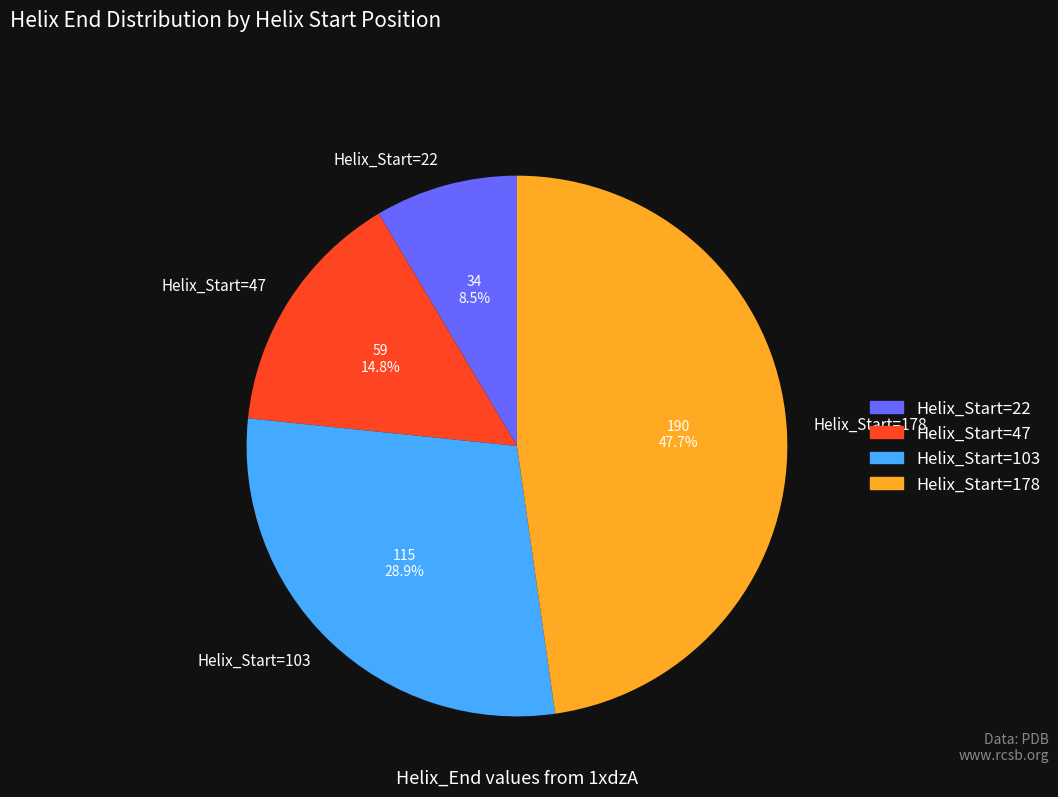

Which category has the smallest portion of the pie?

Helix_Start=22